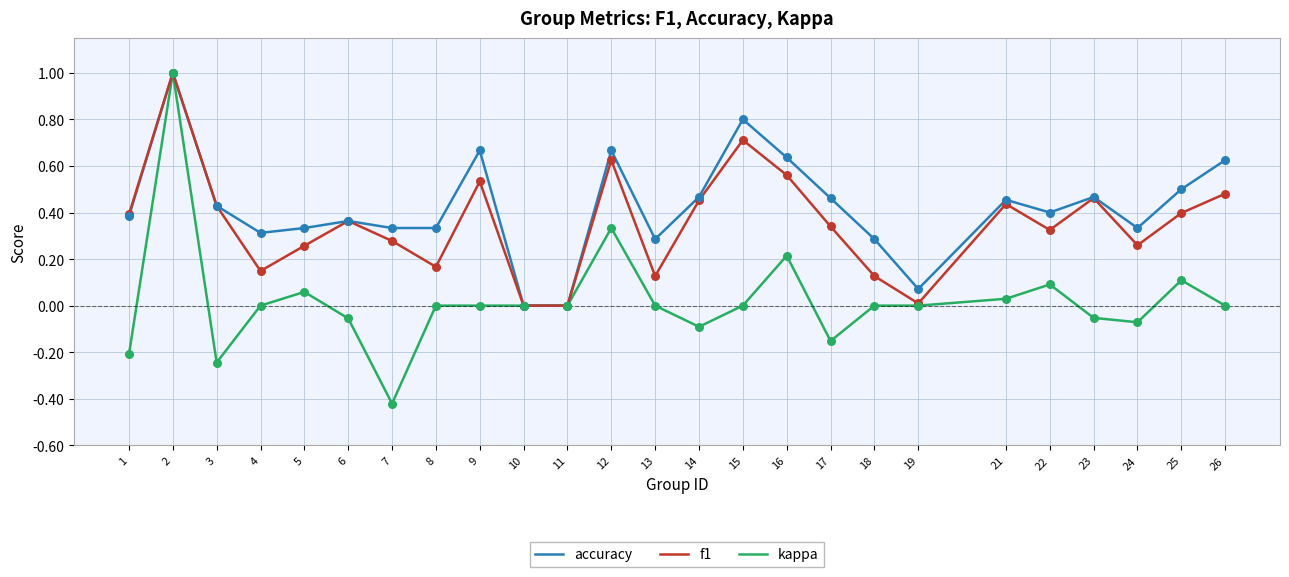

Which series has the largest total across all categories?

accuracy